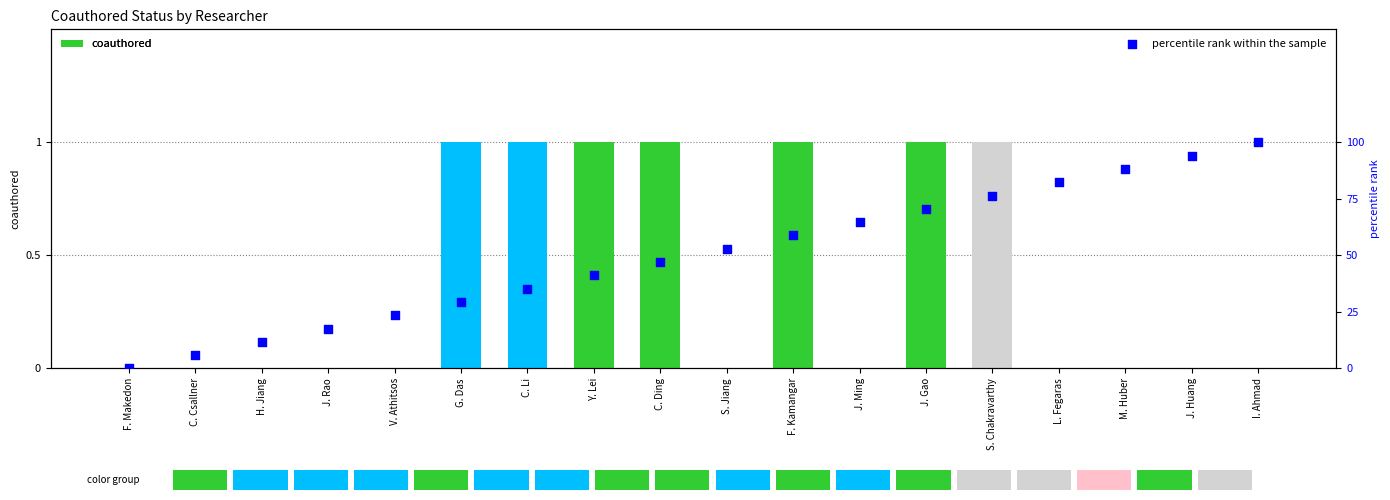

Which series contains the highest Y value?

percentile rank within the sample